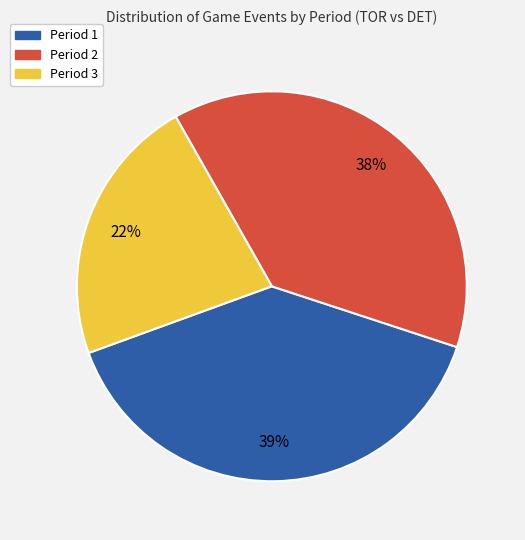

To the nearest percent, what is the difference between the Period 1 and Period 3 slice percentages?

17%